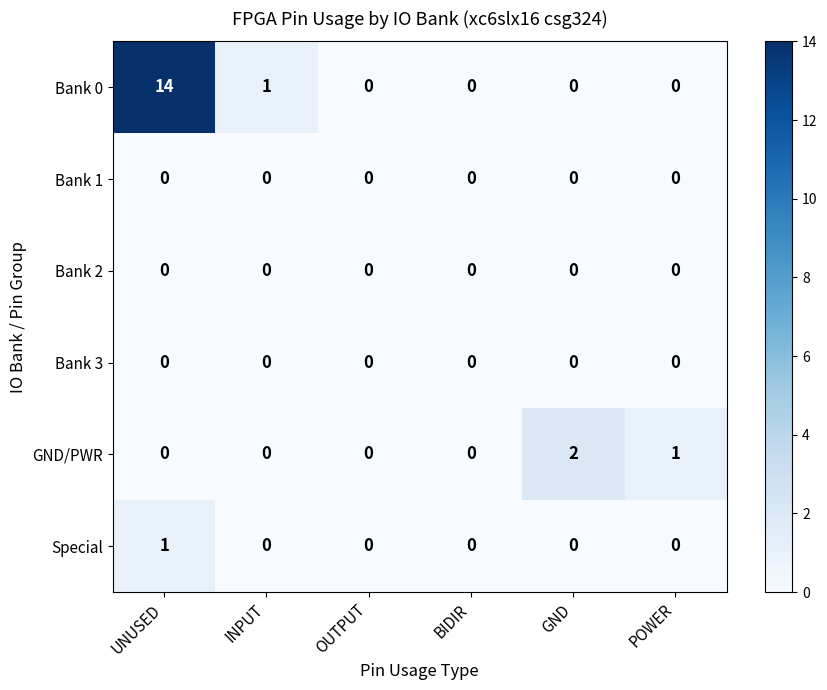

Between OUTPUT and GND, which series saw the biggest shift?

GND/PWR